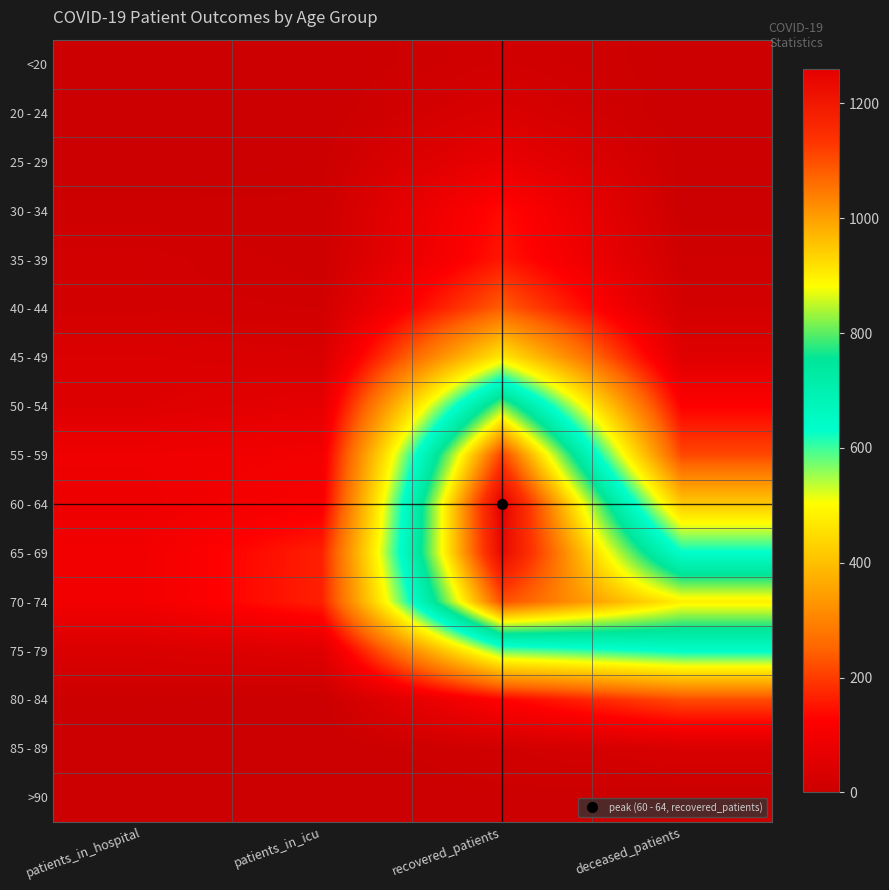

What is the total value across all series at recovered_patients?

7398